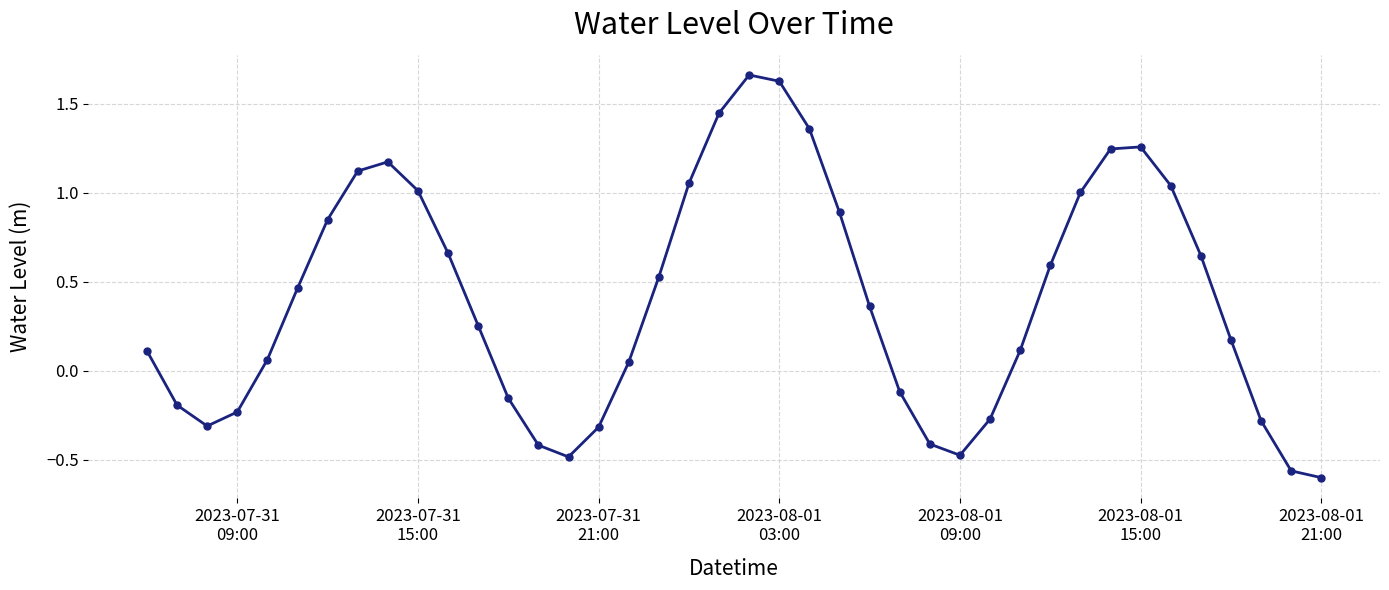

Does the chart display data point markers on the line(s)?

Yes